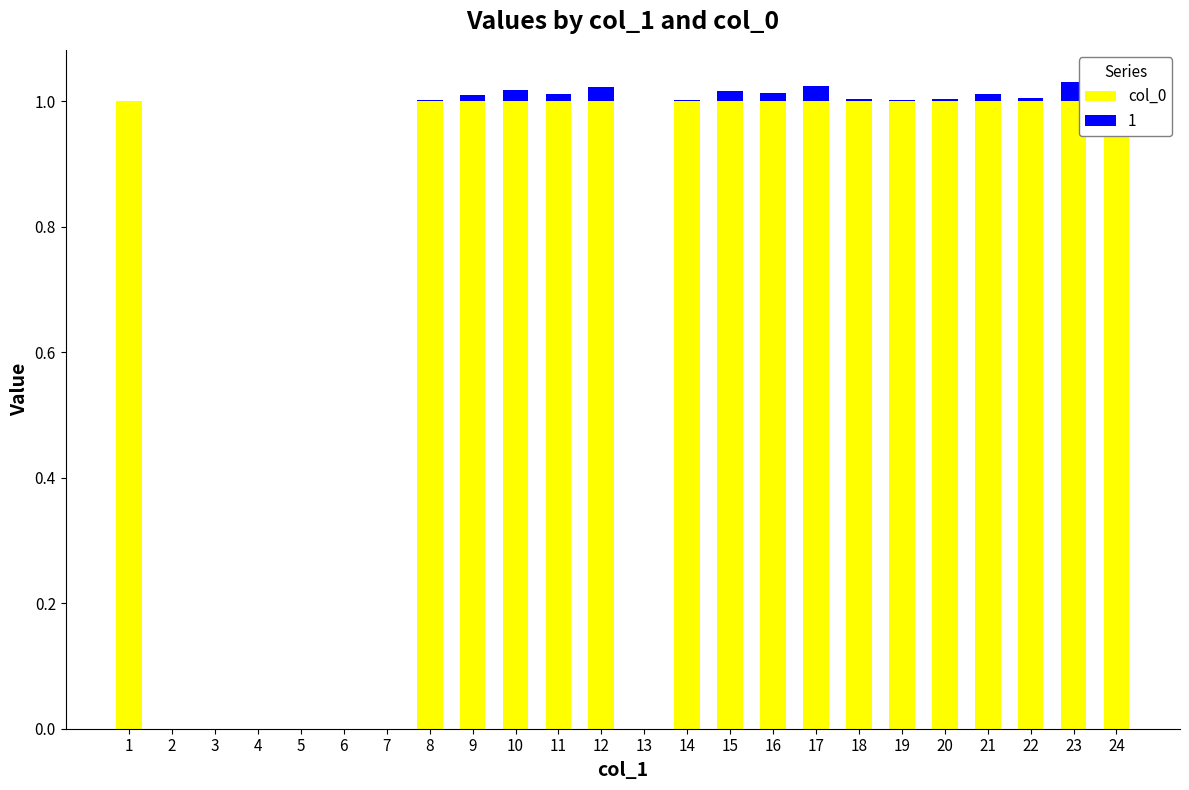

At which label is the value closest to 0?

2